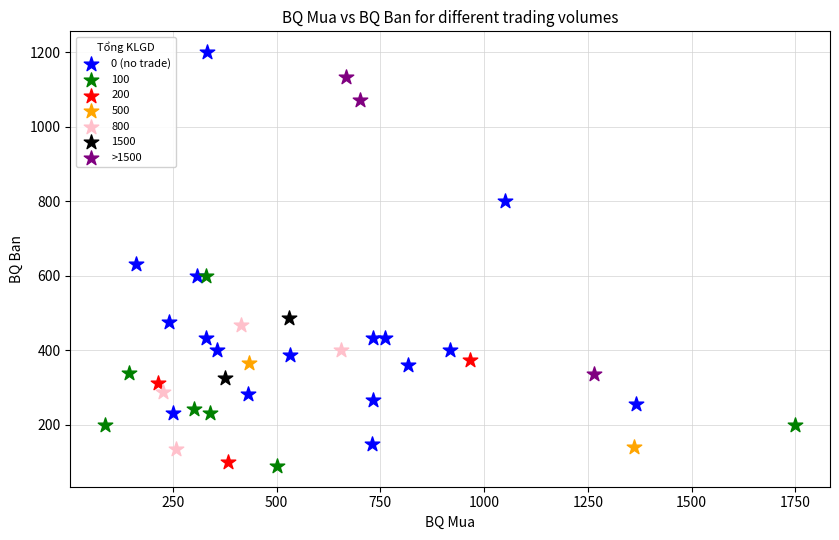

Which series contains the lowest Y value?

100